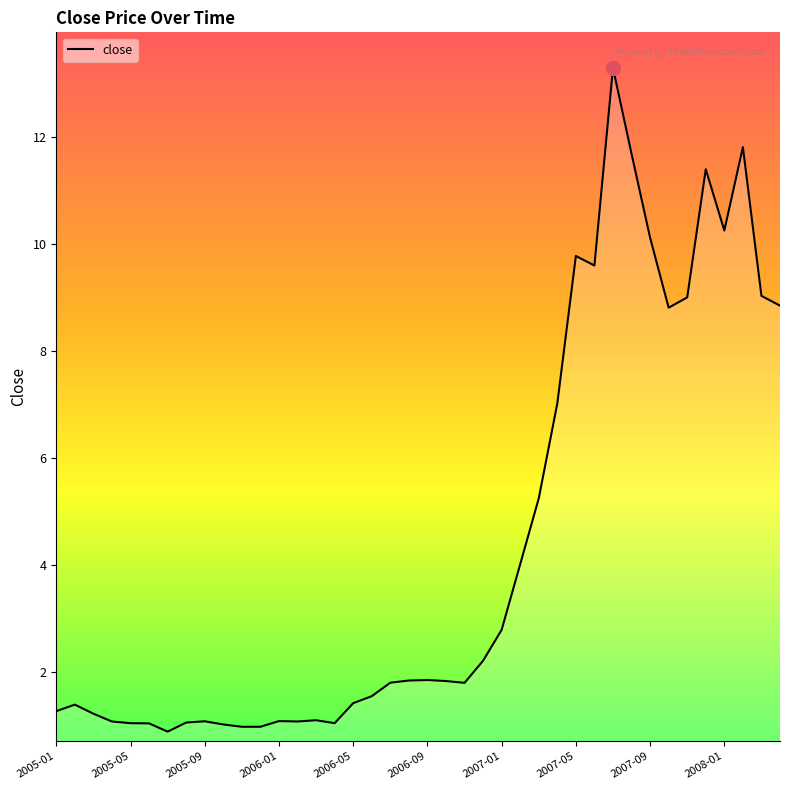

What is the difference between the second highest and second lowest values?

10.8